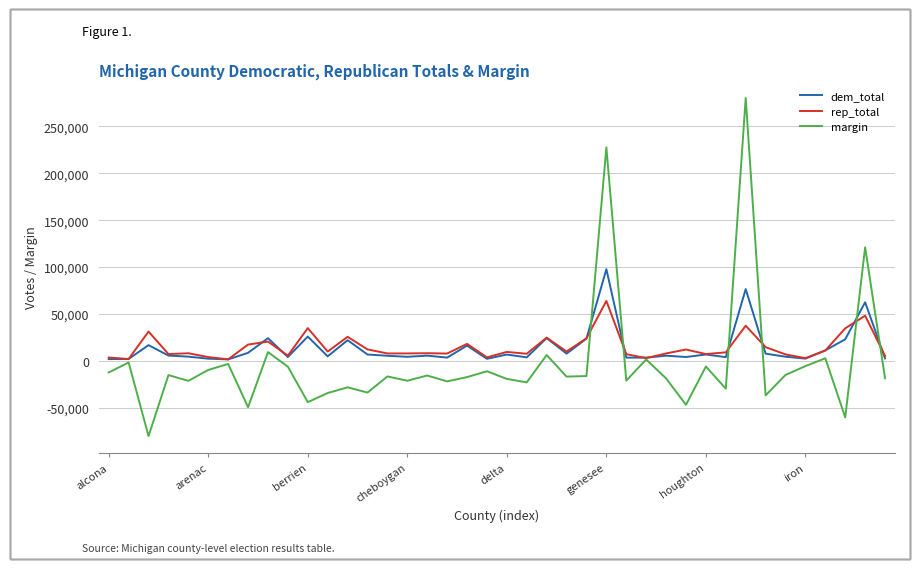

What is the maximum value shown in the chart?

280439